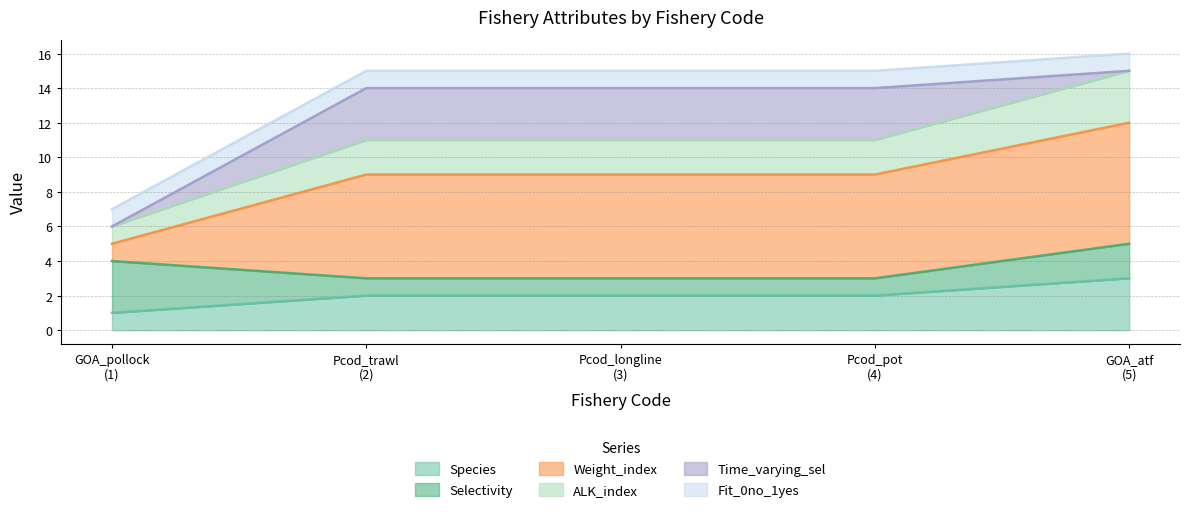

What is the value of the Species point at the 1st from the left?

1